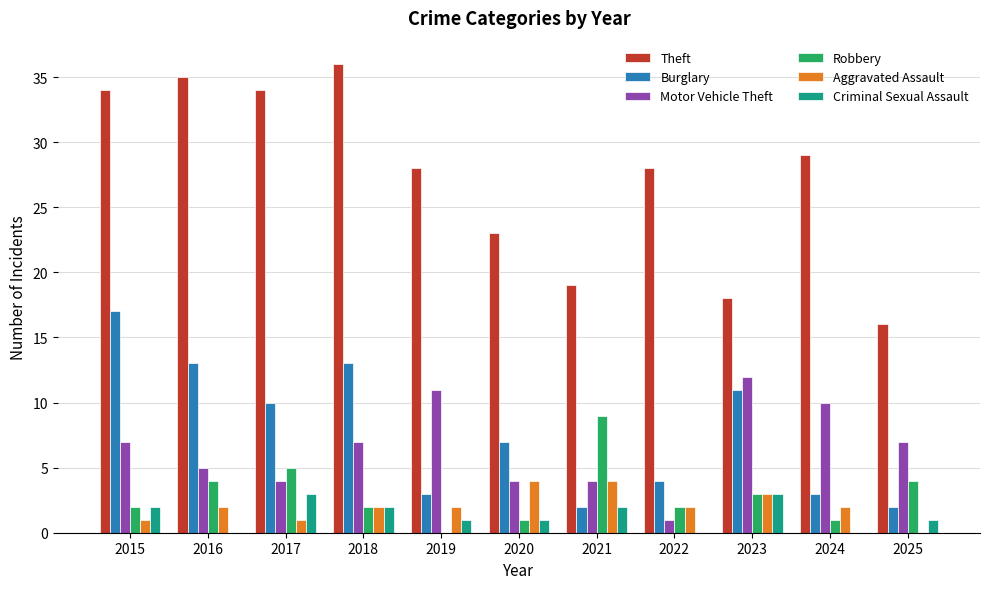

What are all the series names shown in the legend?

Theft, Burglary, Motor Vehicle Theft, Robbery, Aggravated Assault, Criminal Sexual Assault